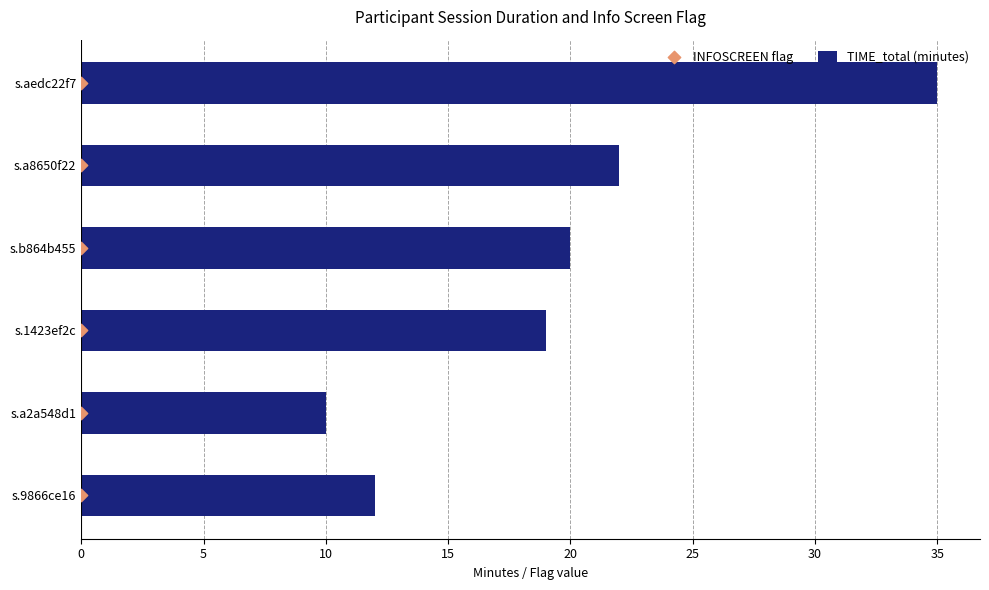

Which series has the largest Y range (max minus min)?

TIME_total (minutes)